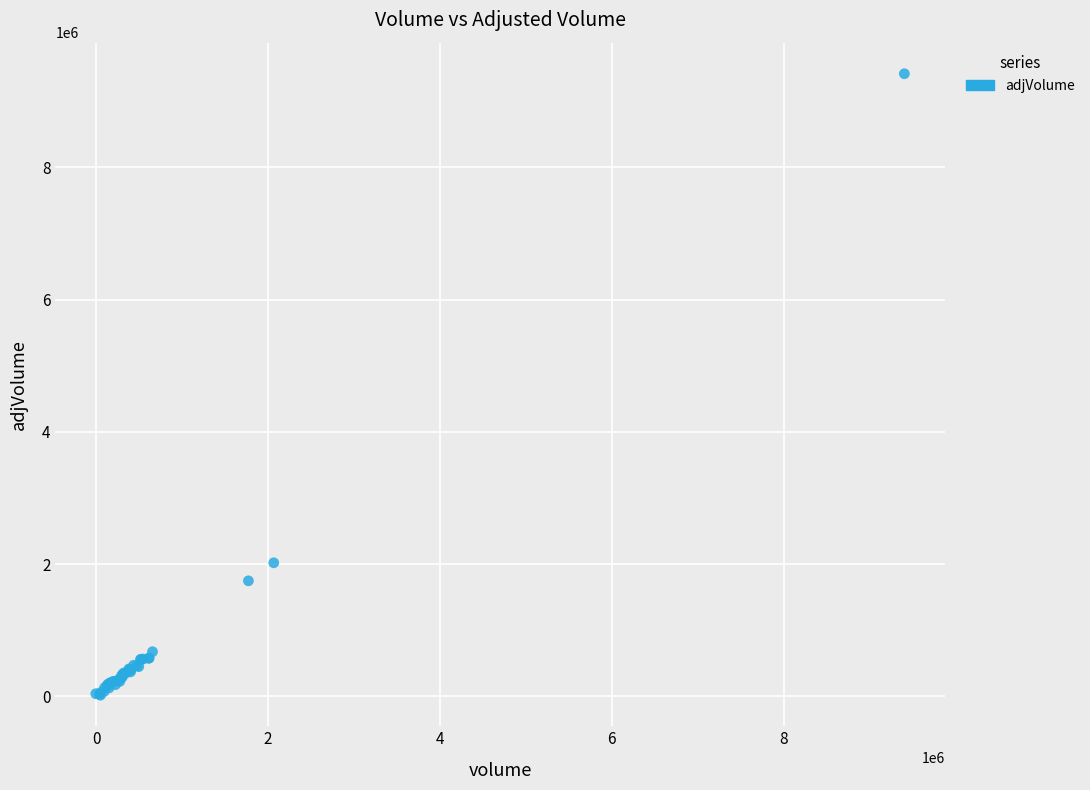

What Y value in the scatter plot is closest to 4717150?

2020500